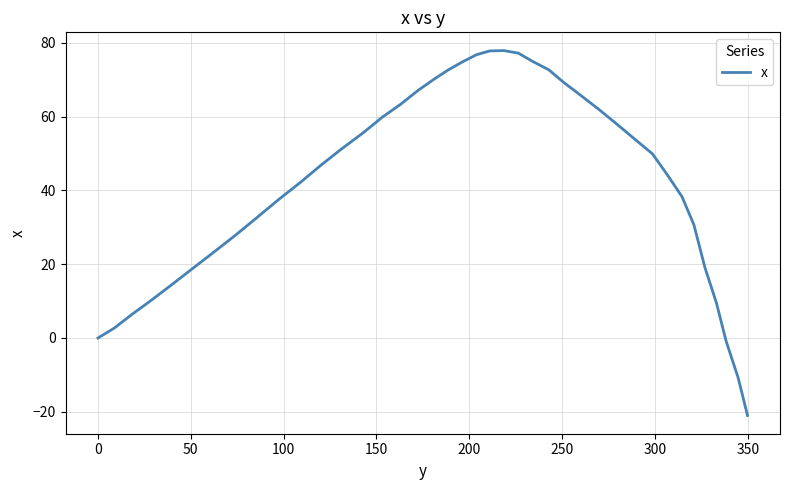

What is the greatest value displayed?

77.9